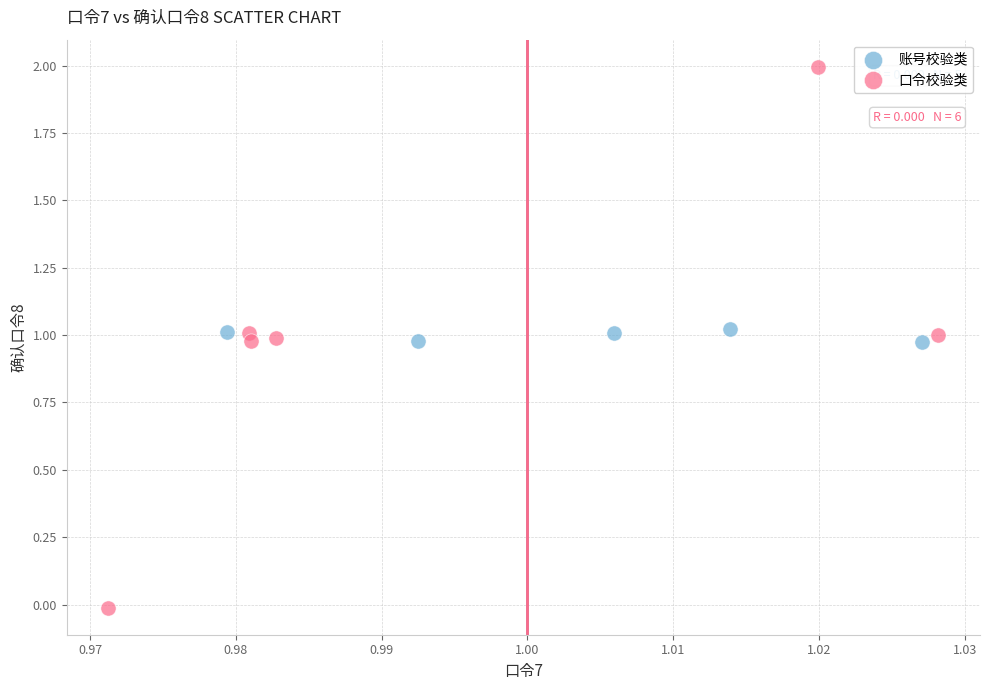

Which series contains the lowest Y value?

口令校验类